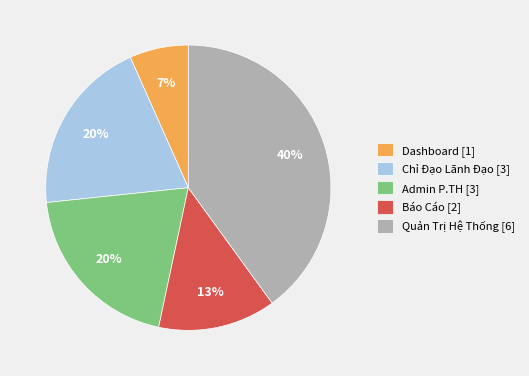

Is there a majority slice in this chart?

No